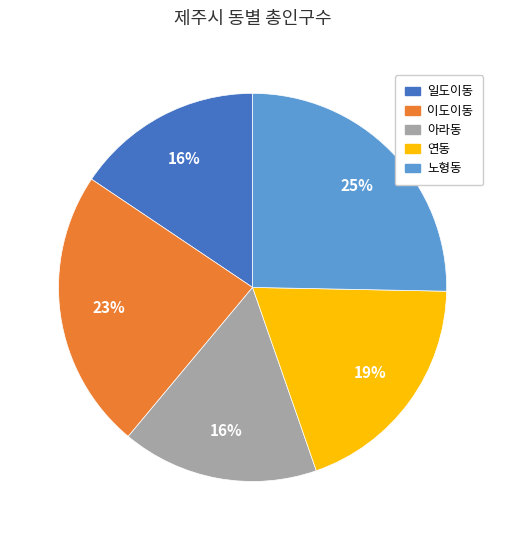

Is the sum of 아라동 and 일도이동 greater than half?

No